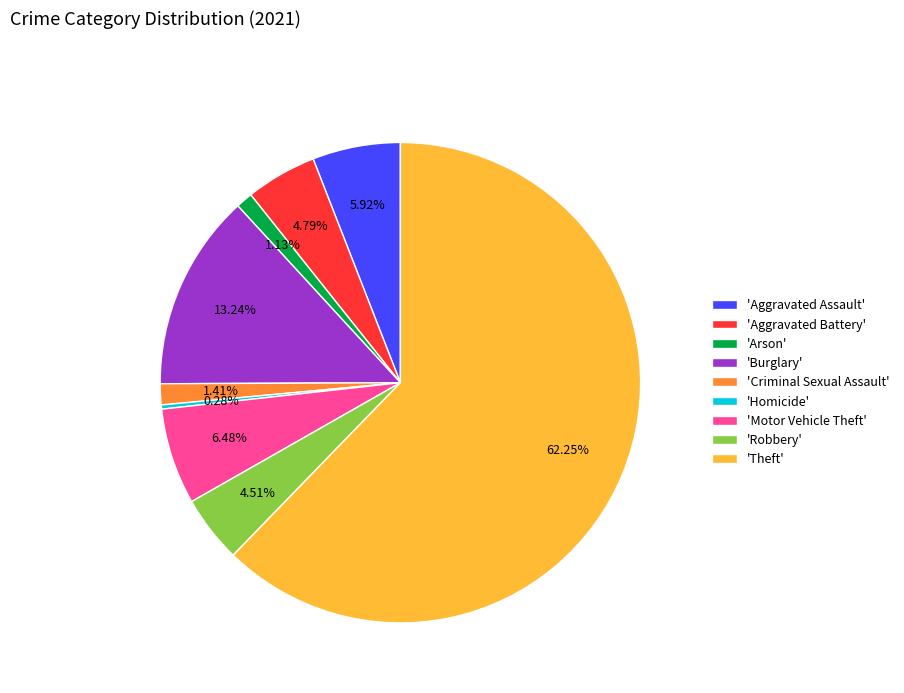

Which slice is the largest?

'Theft'